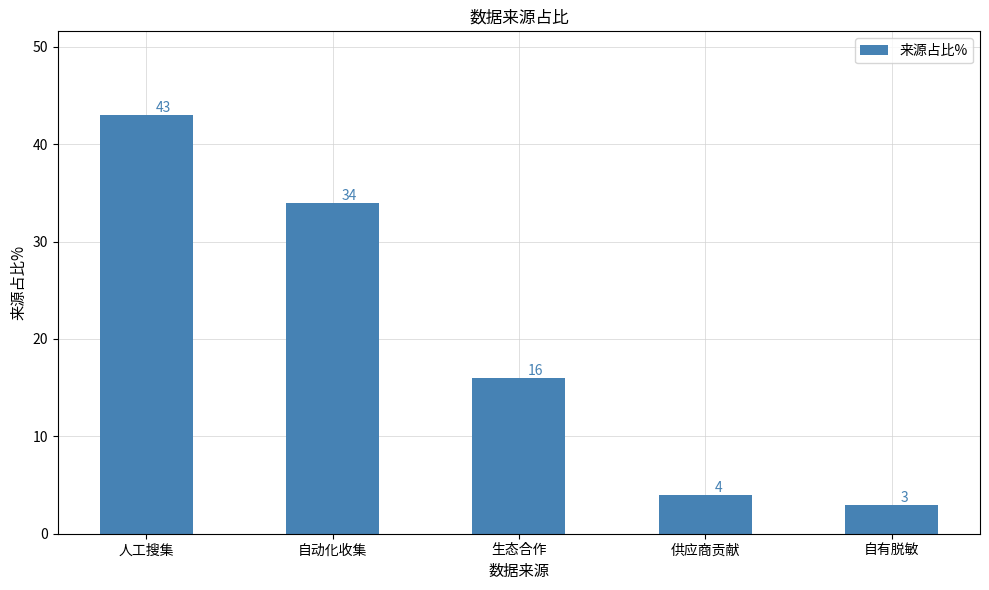

What position from the left is 自有脱敏?

5